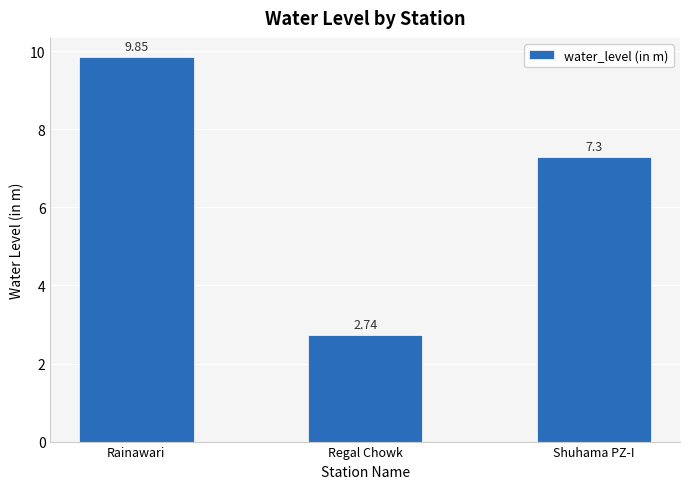

List the labels in order of value, largest first.

Rainawari, Shuhama PZ-I, Regal Chowk